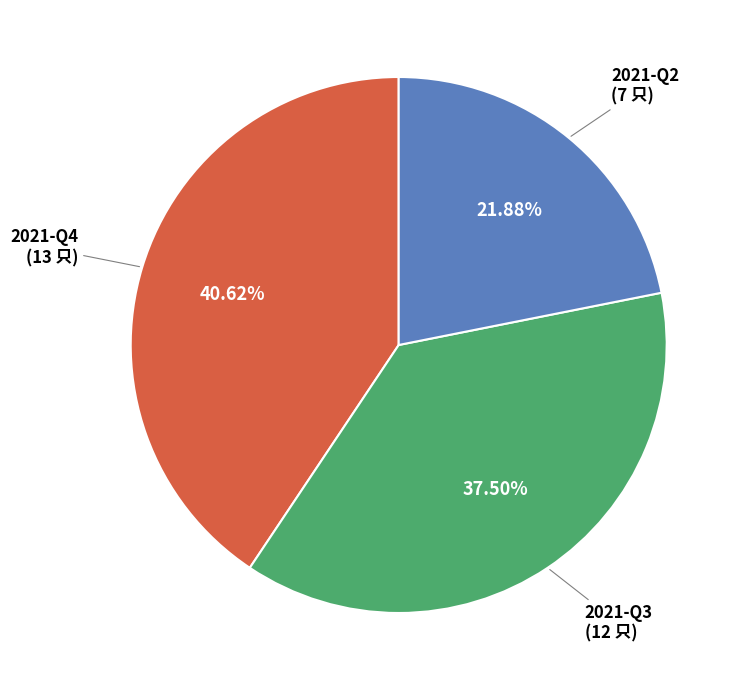

To the nearest percent, what is the difference between the 2021-Q4 and 2021-Q3 slice percentages?

3%